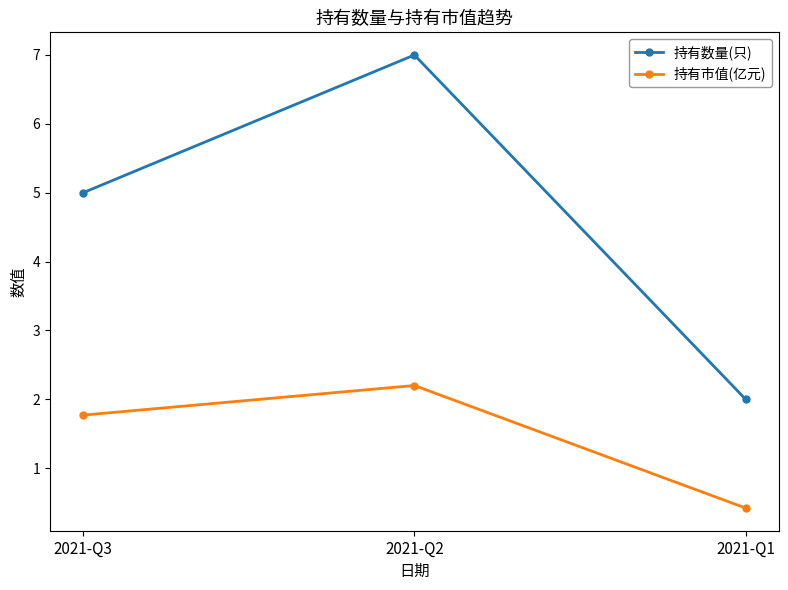

Reading left to right, what are all the values shown in this chart?

持有数量(只): 5.0	7.0	2.0
持有市值(亿元): 1.8	2.2	0.4